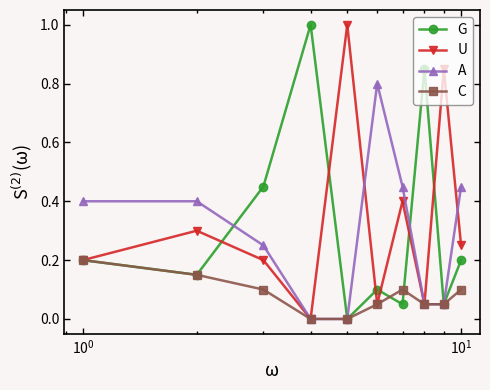

True or false: G has more than 1 interior local peaks.

True